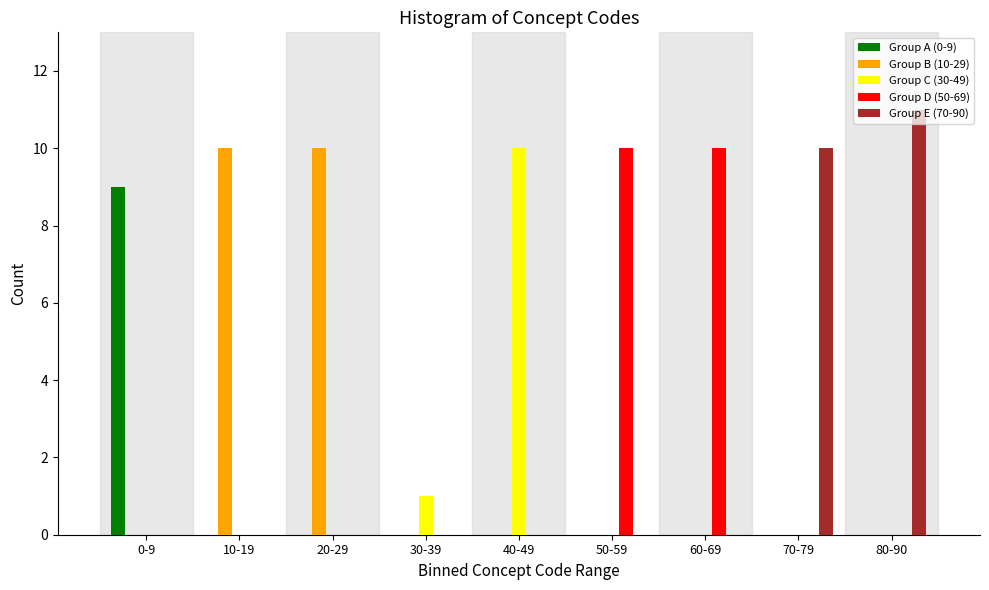

What is the greatest value displayed?

11